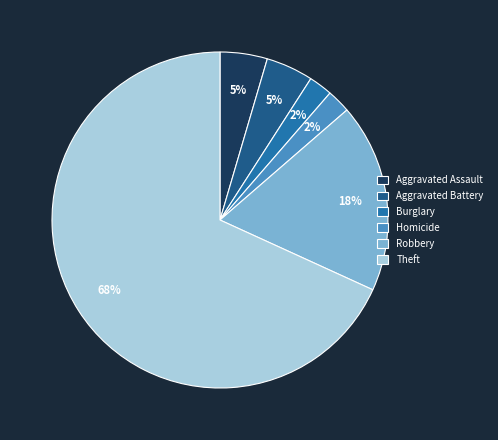

To the nearest percent, what is the average slice percentage?

17%